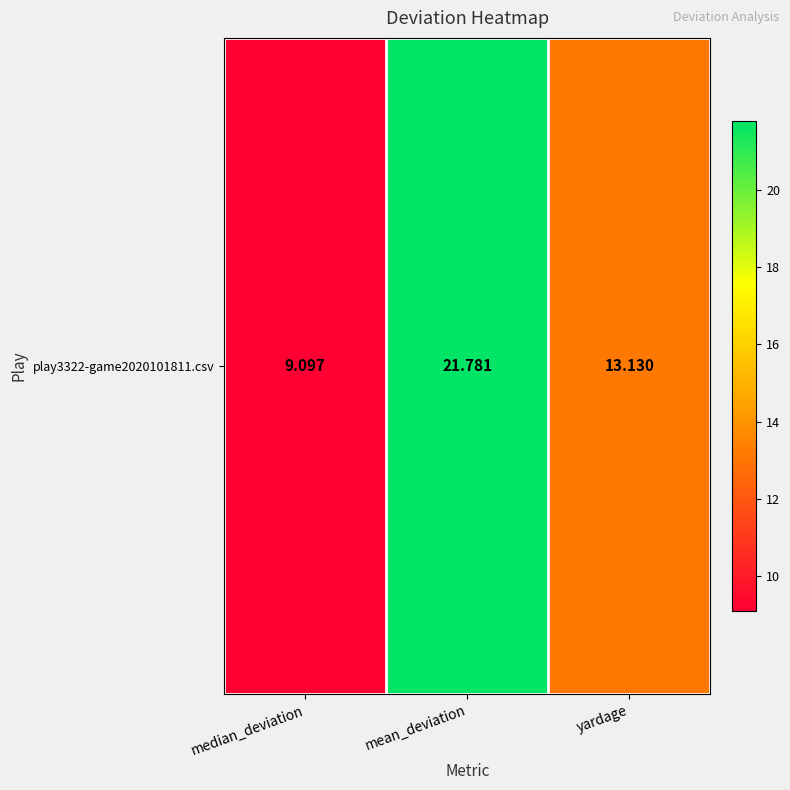

What value does the data have at median_deviation?

9.1